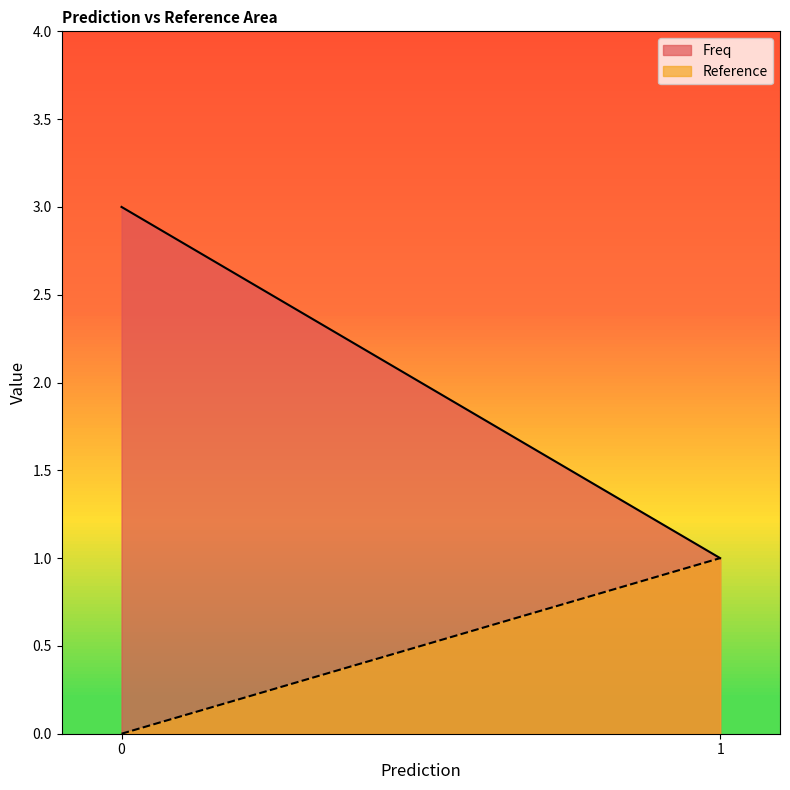

True or false: Freq and Reference intersect in this chart.

False